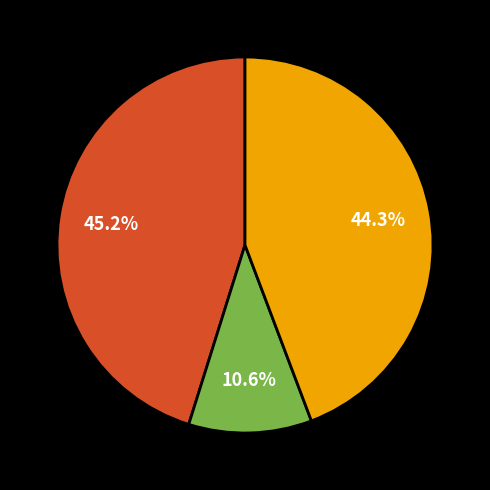

Is there a majority slice in this chart?

No